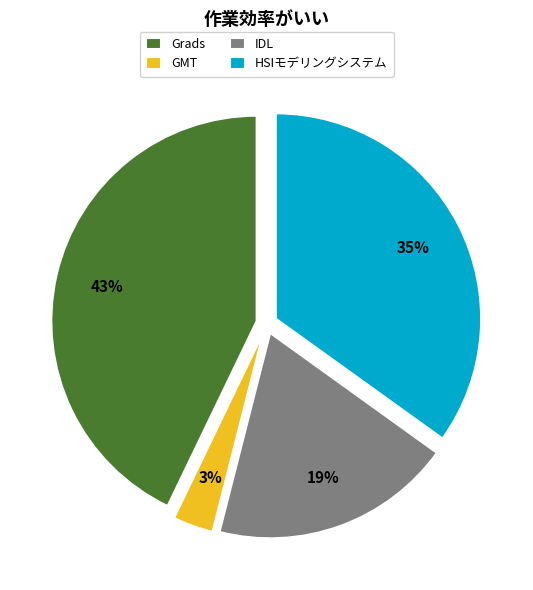

To the nearest percent, what is the difference between the GMT and IDL slice percentages?

16%